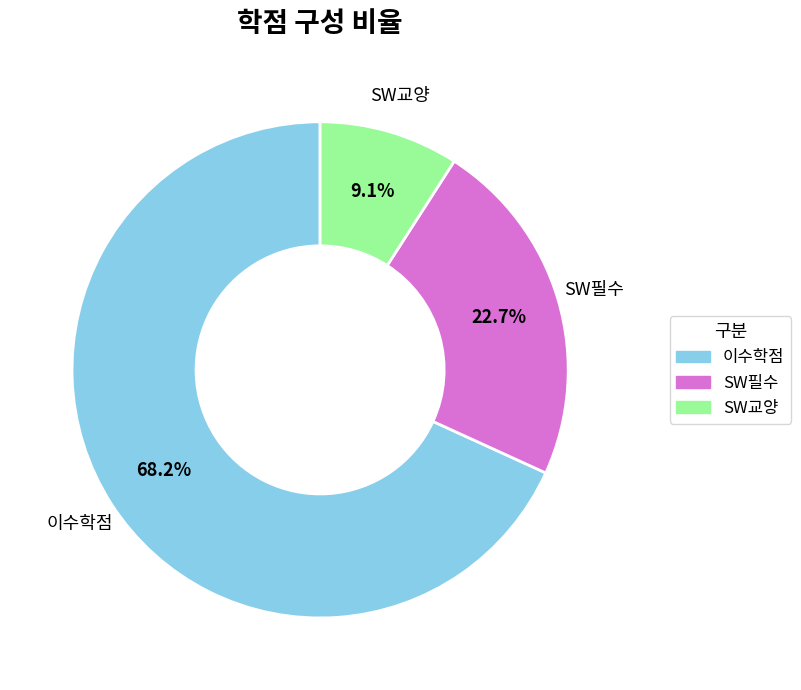

Which slice is the smallest?

SW교양